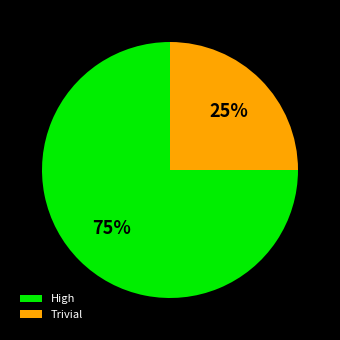

How many slices are in this pie chart?

2